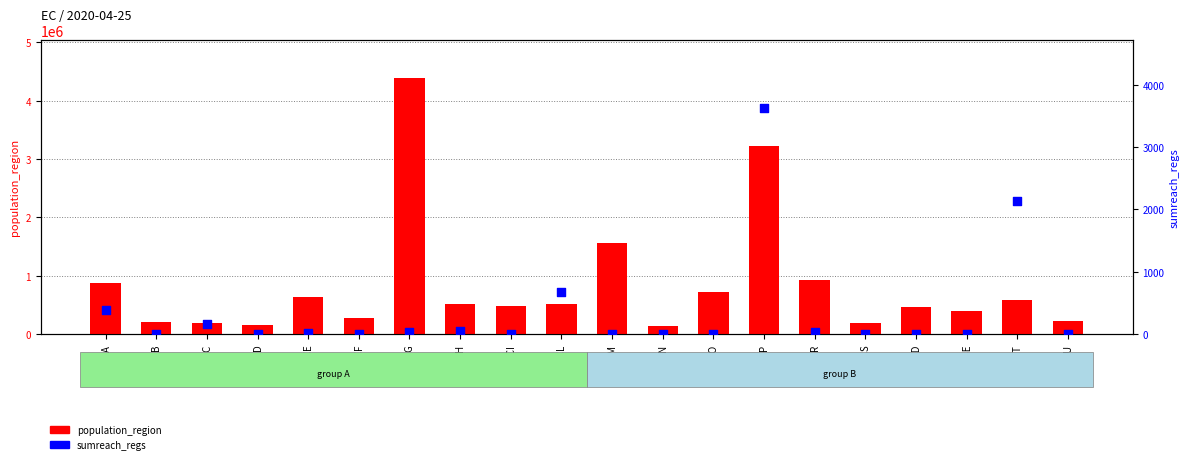

At which category is the sum across all series the highest?

ECG